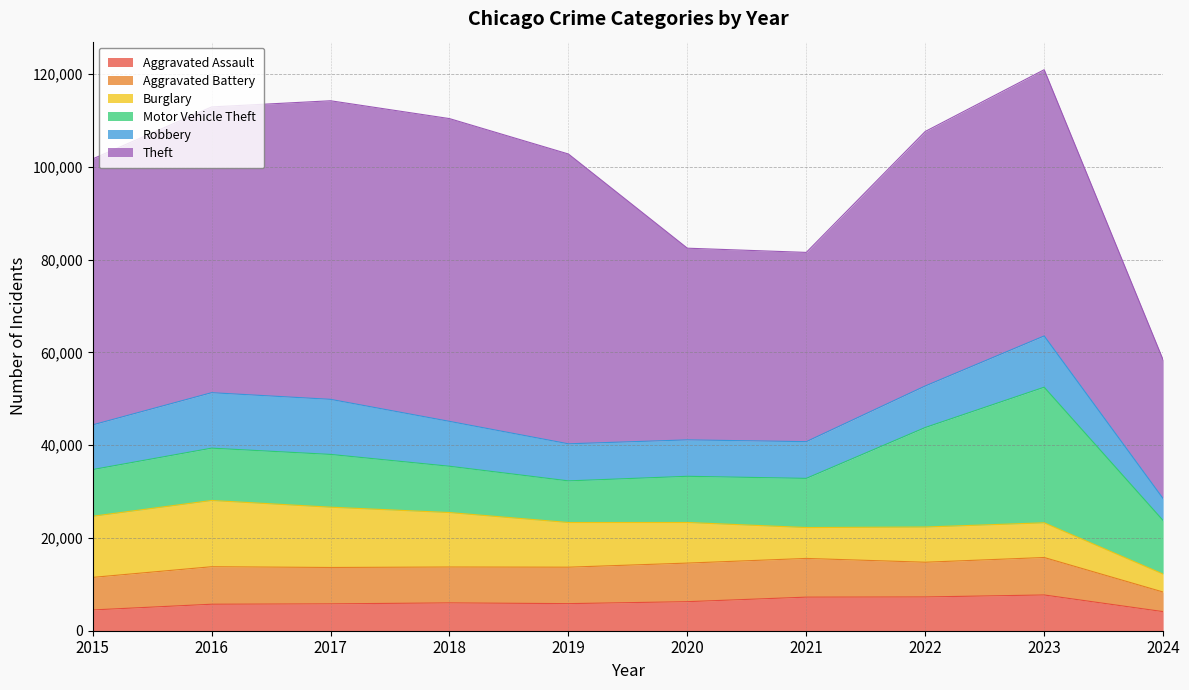

What value does the Theft series have at 2024?

29905